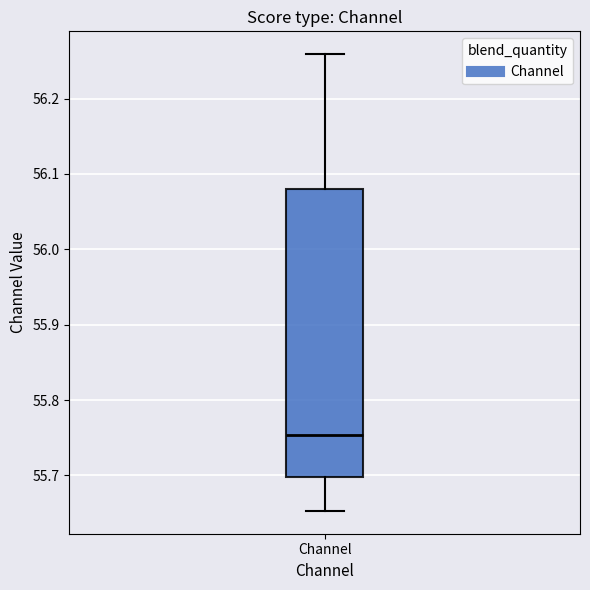

Read this box plot against the y-axis: the position of the median line, the range covered by the box, and the ends of both whiskers. The values are not printed on the chart, so give them approximately, as read against the axis.

median 55.75, box 55.70 to 56.08, whiskers 55.65 to 56.26